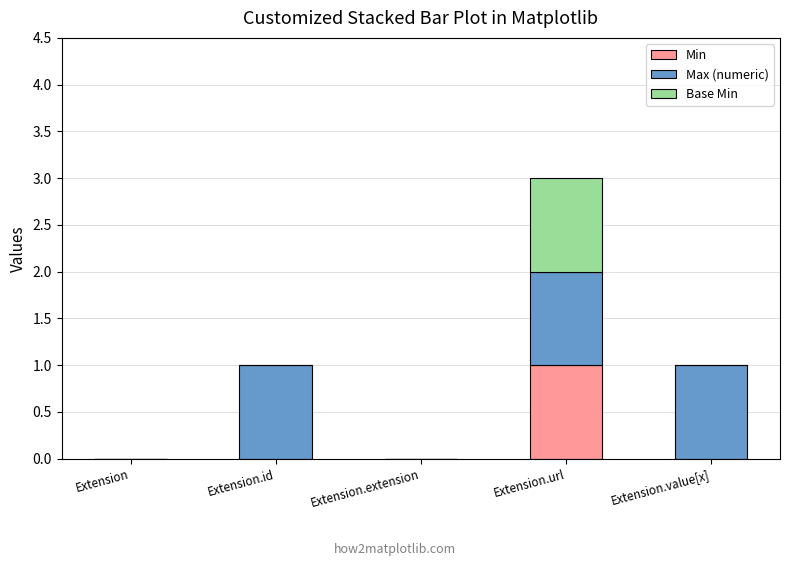

The value of Min at Extension.id is 0. True or false?

True